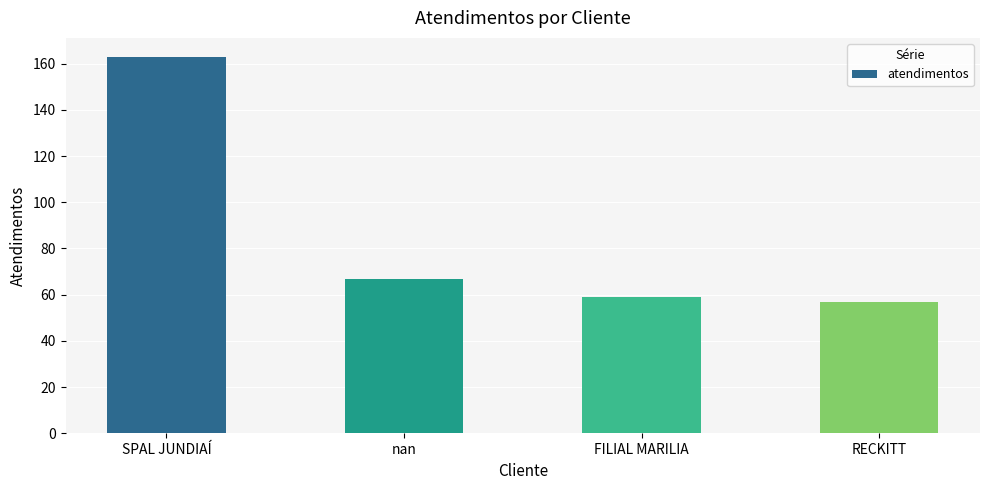

Read the value at SPAL JUNDIAÍ.

163